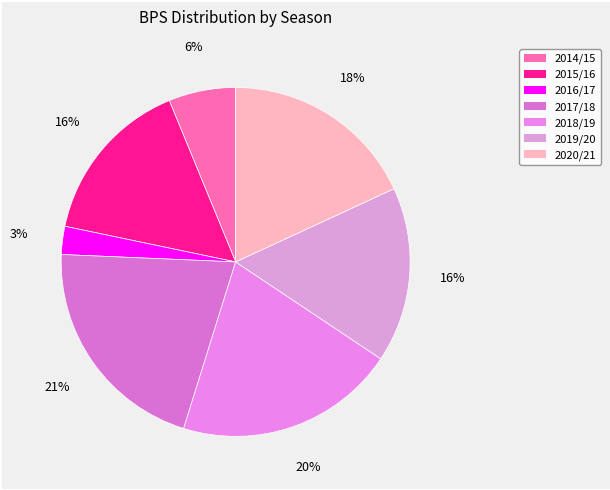

What percentage is the 2016/17 slice, to the nearest percent?

3%